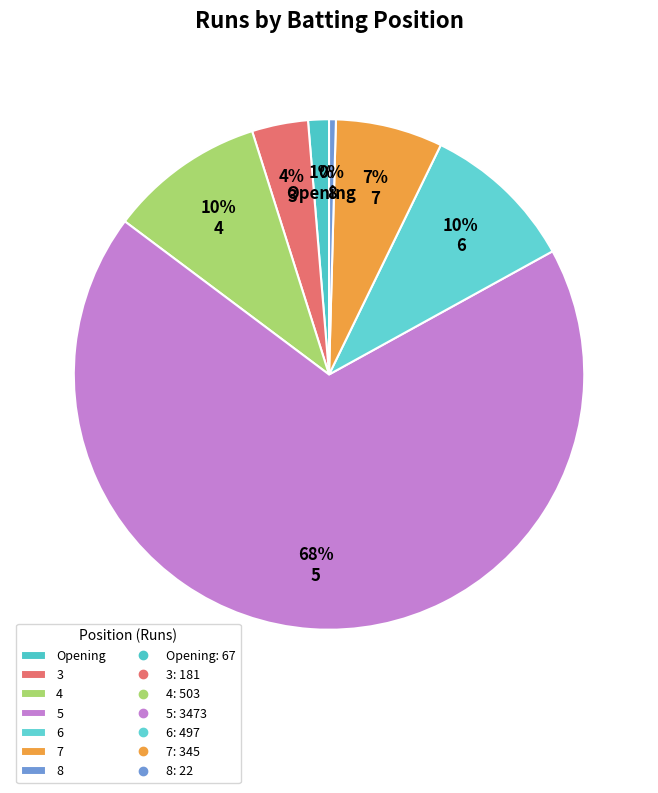

Which category accounts for the majority?

5